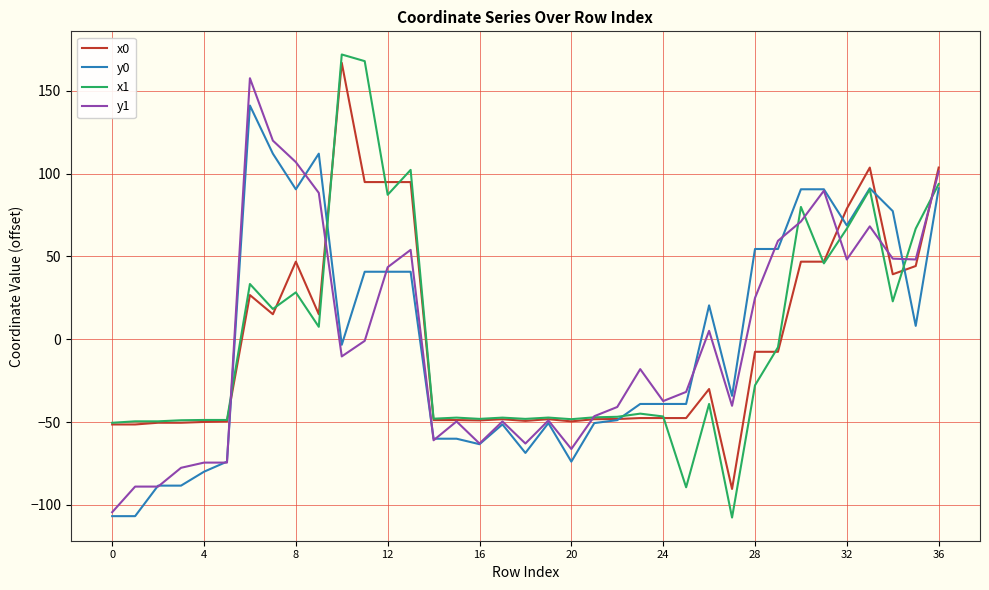

Which series has the largest range (max minus min)?

x1